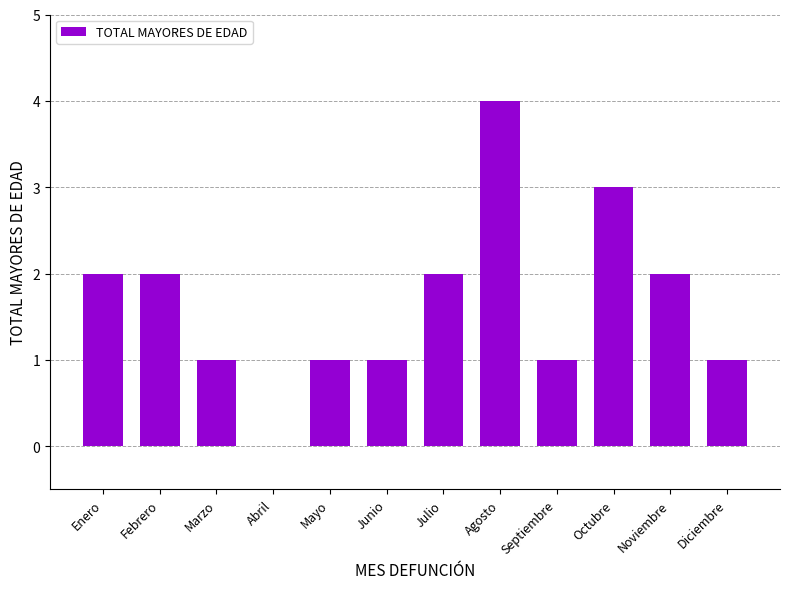

The chart shows a value of 2 at Enero. True or false?

True